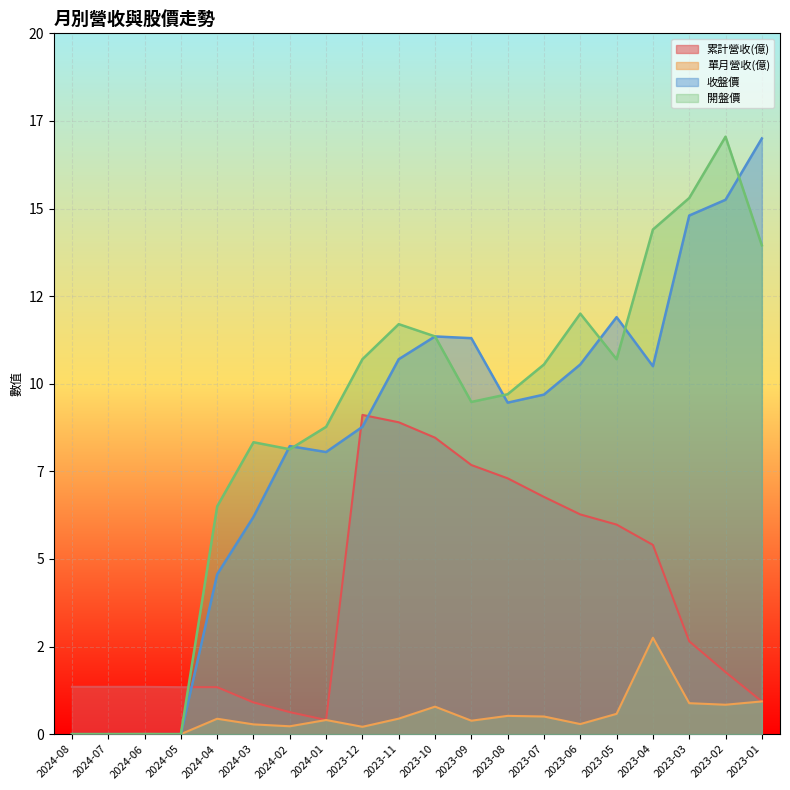

What are all the series names shown in the legend?

累計營收(億), 單月營收(億), 收盤價, 開盤價